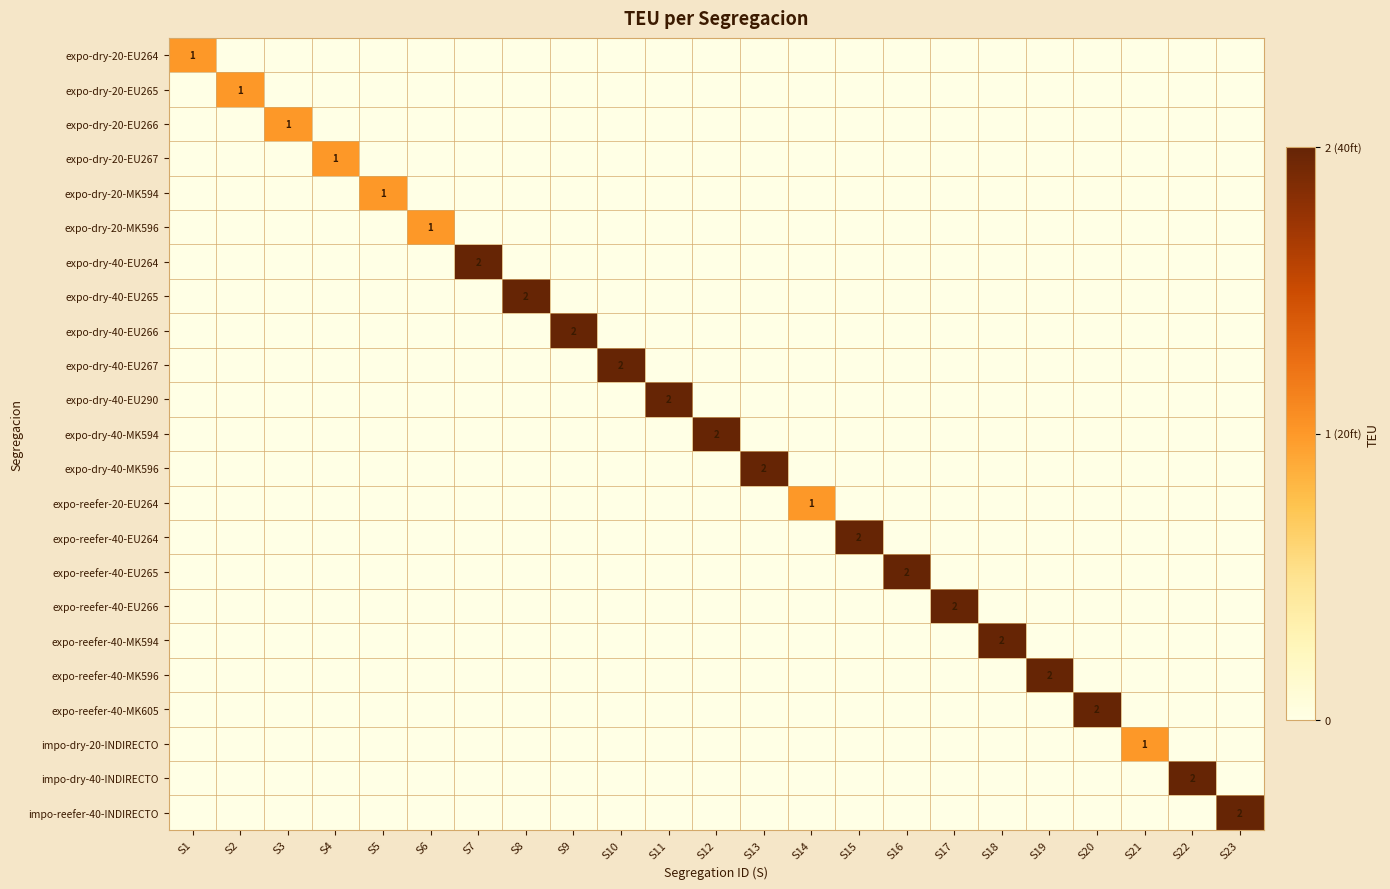

What is the total value across all series at S12?

2